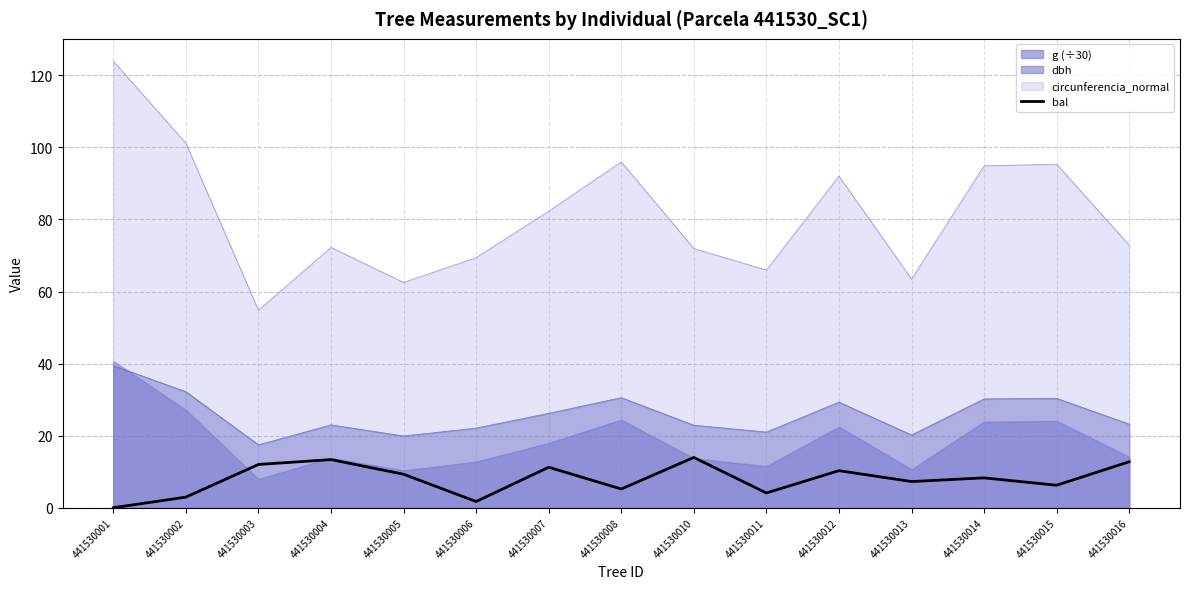

How many interior local peaks (higher than both neighbors) does the data have?

5